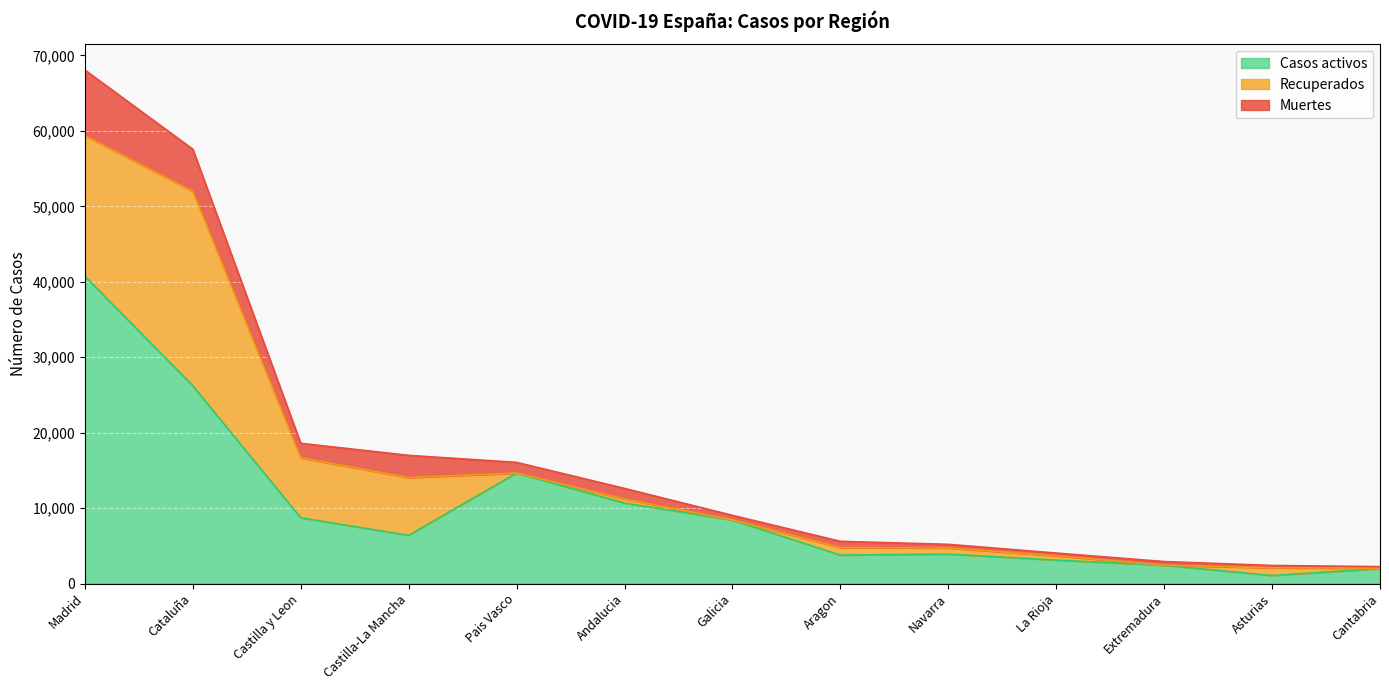

Rank the series by their average value, from lowest to highest.

Muertes, Recuperados, Casos activos